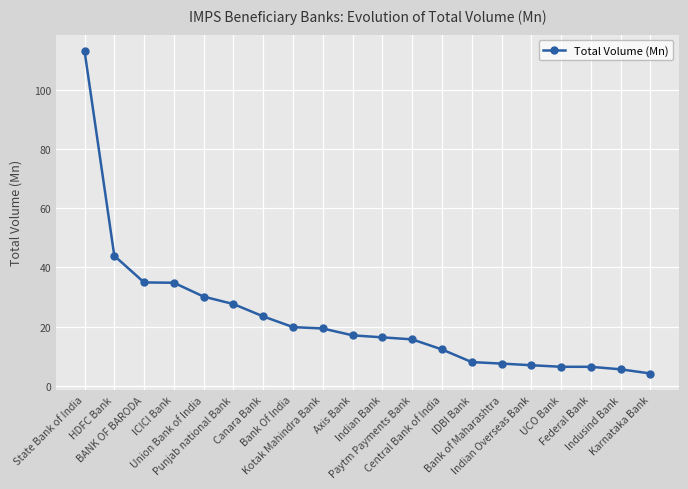

What is the label of the 8th point from the left?

Bank Of India